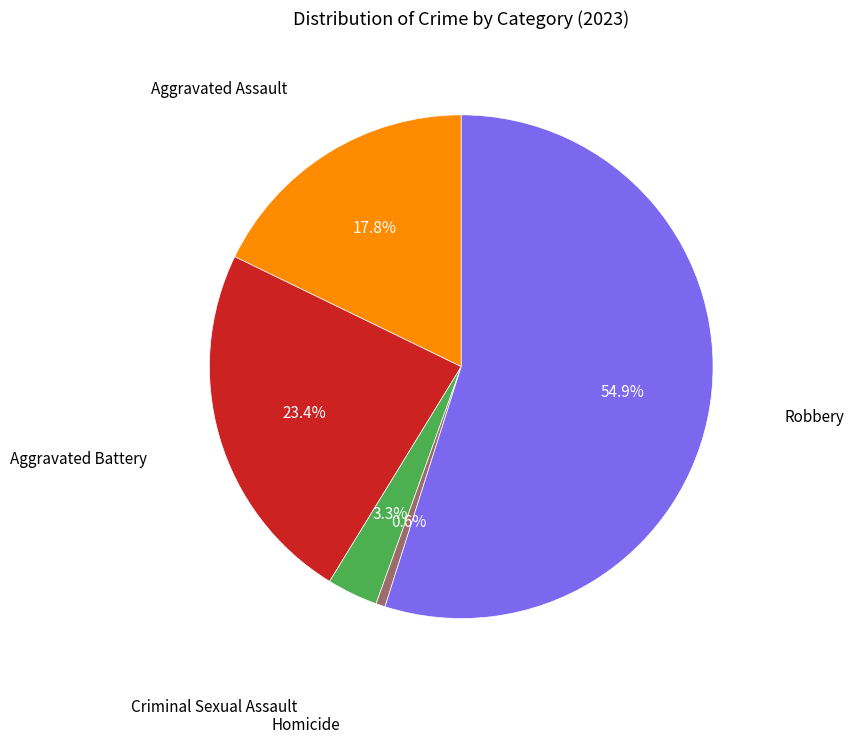

Is there a majority slice in this chart?

Yes